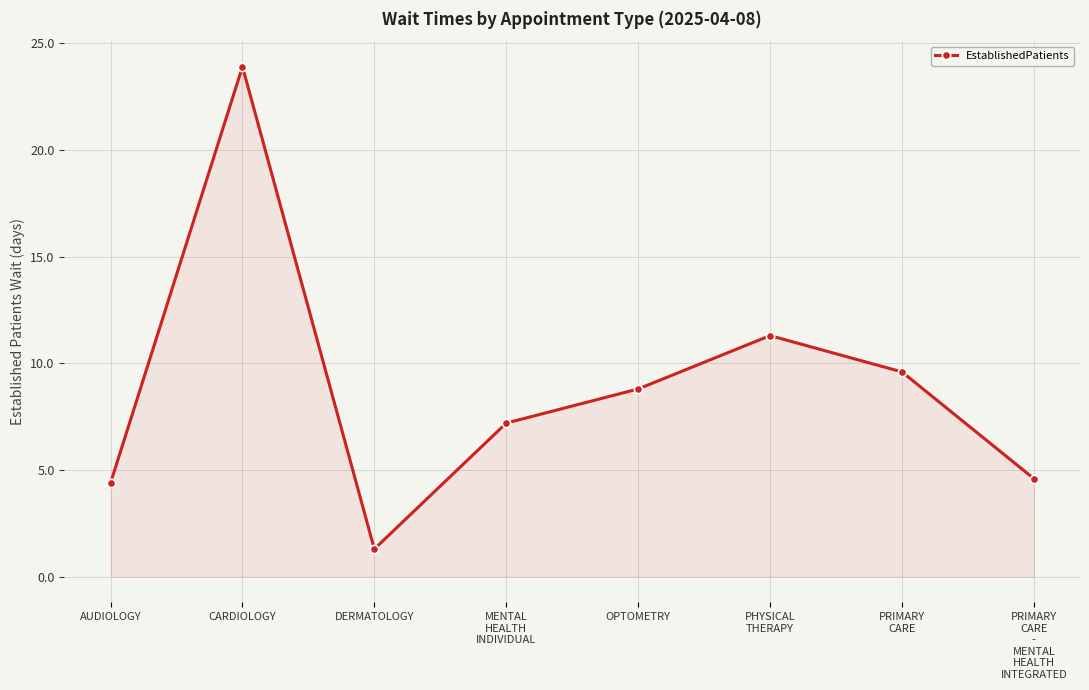

What is the approximate value at PRIMARY
CARE
-
MENTAL
HEALTH
INTEGRATED?

4.6